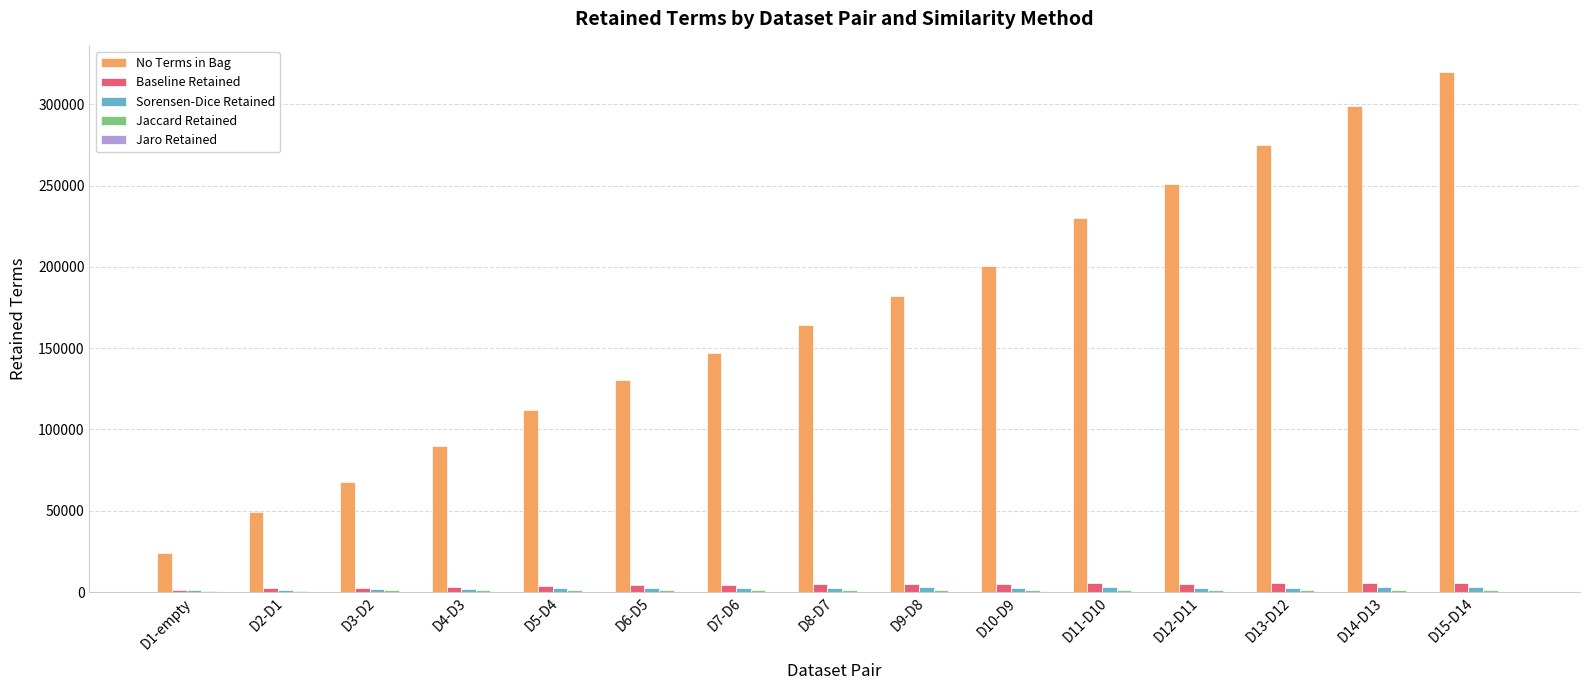

Which label corresponds to the largest value in the chart?

D15-D14